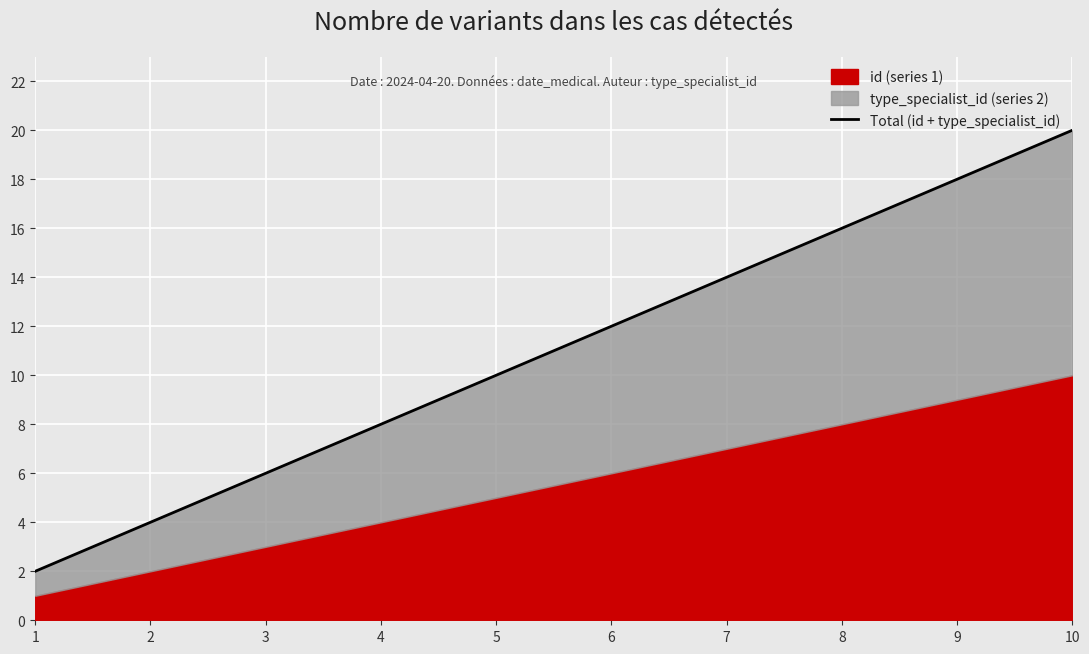

What is the minimum value shown in the chart?

2